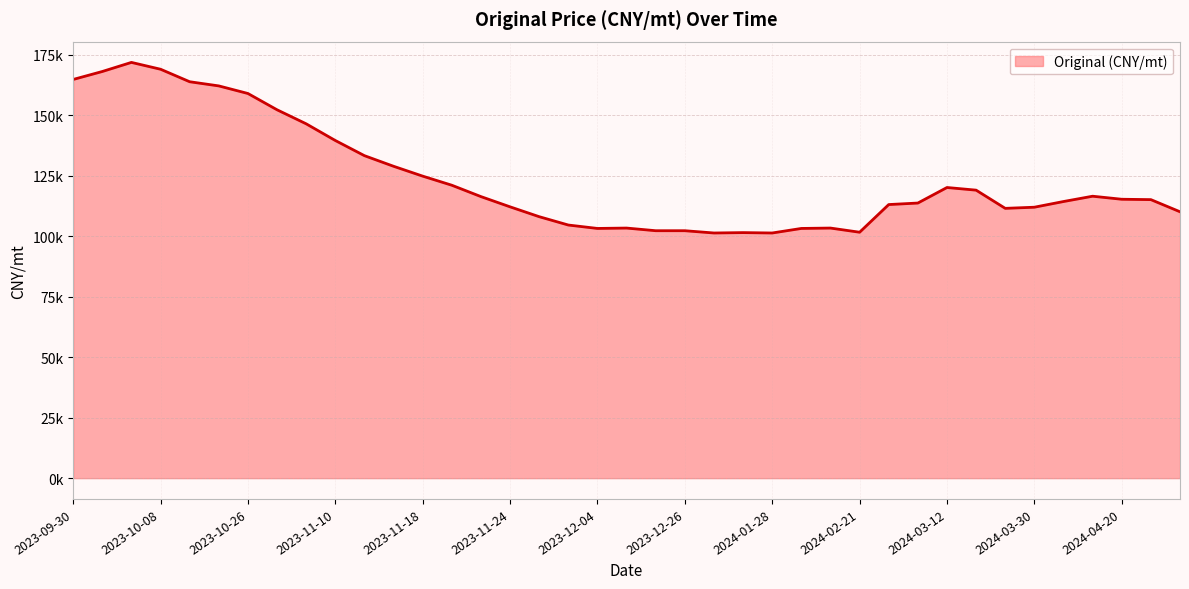

What is the average value?

123871.0